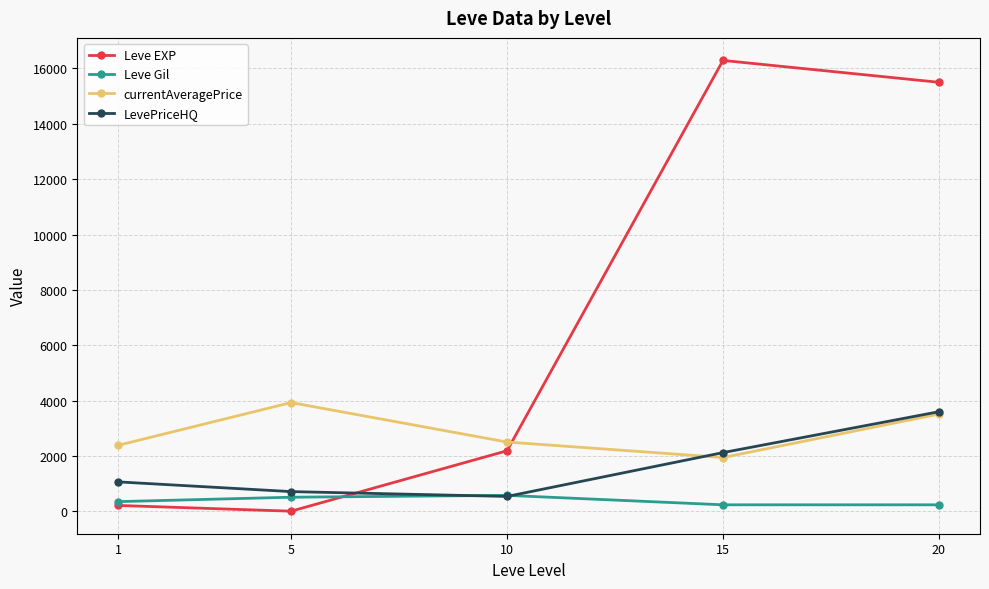

How many data points in currentAveragePrice are less than 2502?

2